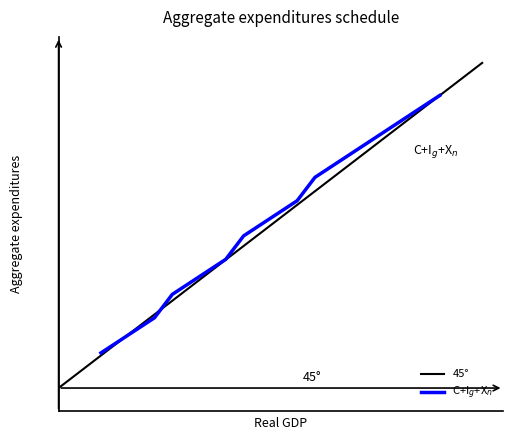

Does the chart display data point markers on the line(s)?

No